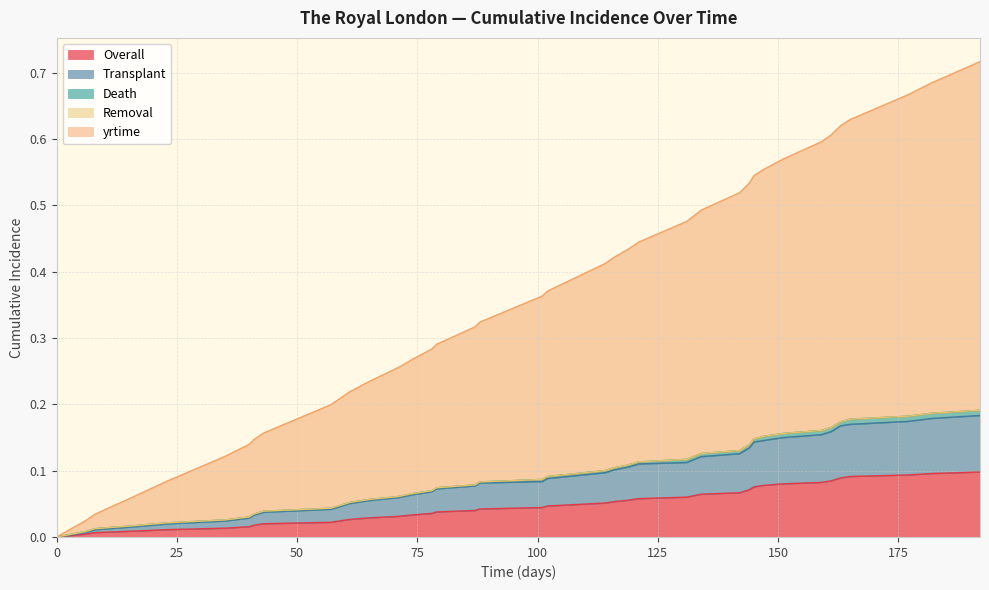

Does the chart have visible grid lines?

Yes